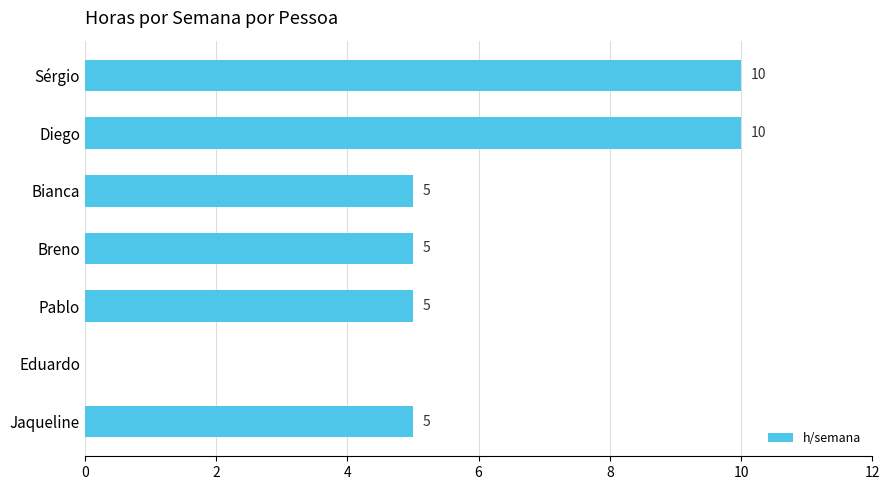

Reading bottom to top, extract all data points from this chart.

Jaqueline=5	Eduardo=0	Pablo=5	Breno=5	Bianca=5	Diego=10	Sérgio=10